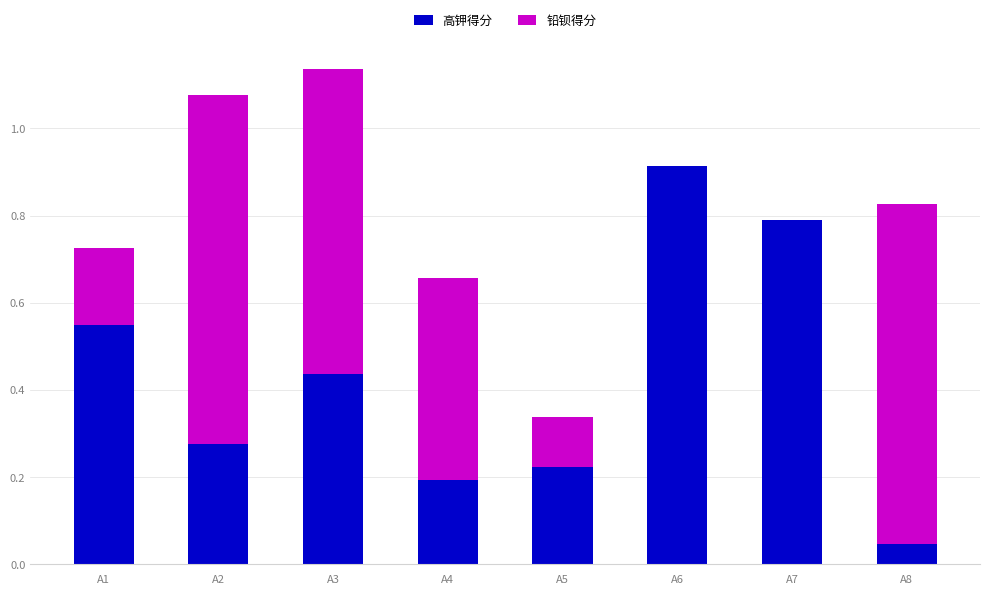

Which category has the highest value in the 高钾得分 series?

A6